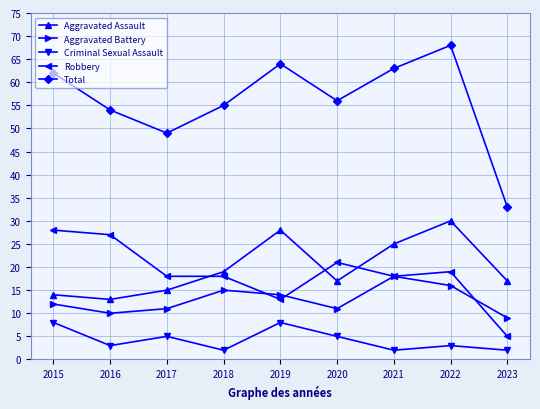

Reading right to left, what are all the values shown in this chart?

Aggravated Assault: 2023=17	2022=30	2021=25	2020=17	2019=28	2018=19	2017=15	2016=13	2015=14
Aggravated Battery: 2023=9	2022=16	2021=18	2020=11	2019=14	2018=15	2017=11	2016=10	2015=12
Criminal Sexual Assault: 2023=2	2022=3	2021=2	2020=5	2019=8	2018=2	2017=5	2016=3	2015=8
Robbery: 2023=5	2022=19	2021=18	2020=21	2019=13	2018=18	2017=18	2016=27	2015=28
Total: 2023=33	2022=68	2021=63	2020=56	2019=64	2018=55	2017=49	2016=54	2015=62